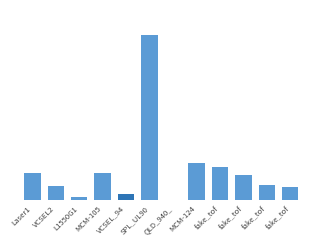

How many bars are there in total?

12